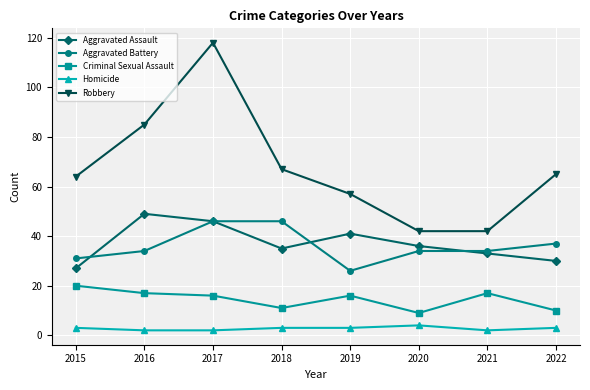

Which series has the widest spread of values?

Robbery